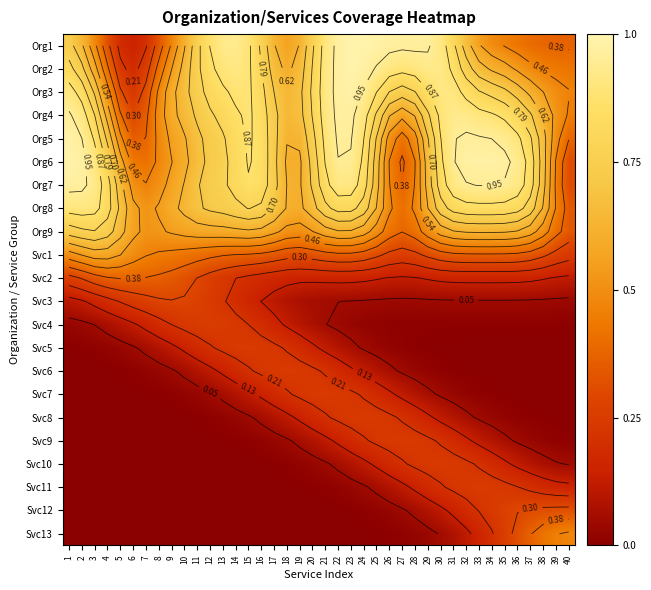

How many series are shown in this chart?

22